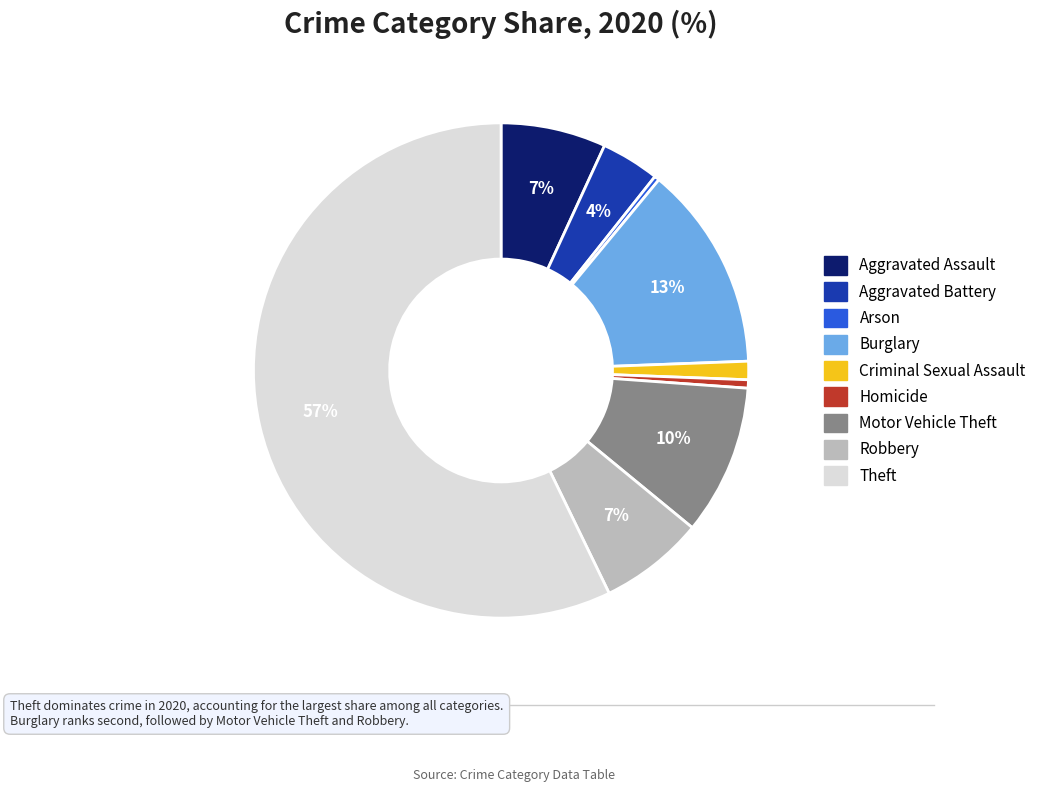

To the nearest percent, what is the difference between the Theft and Aggravated Battery slice percentages?

53%